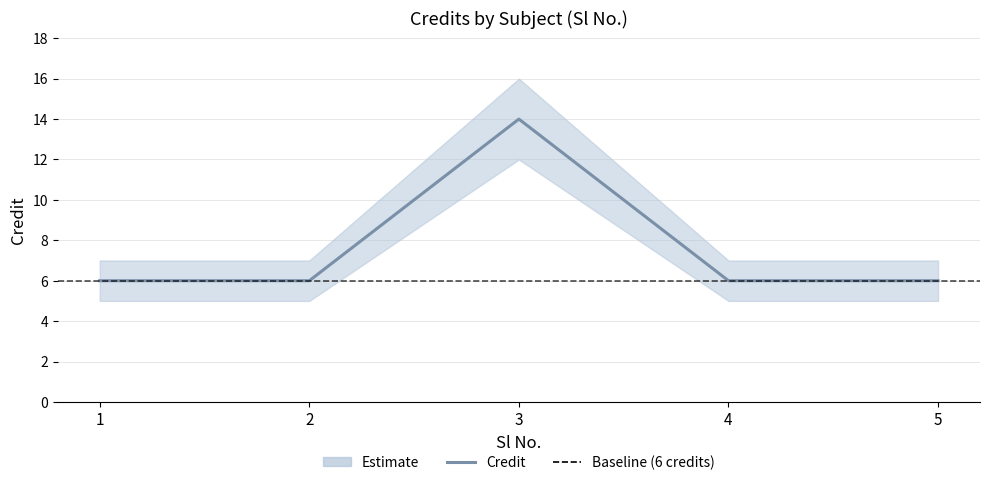

Rank the categories by value from lowest to highest.

1, 2, 4, 5, 3